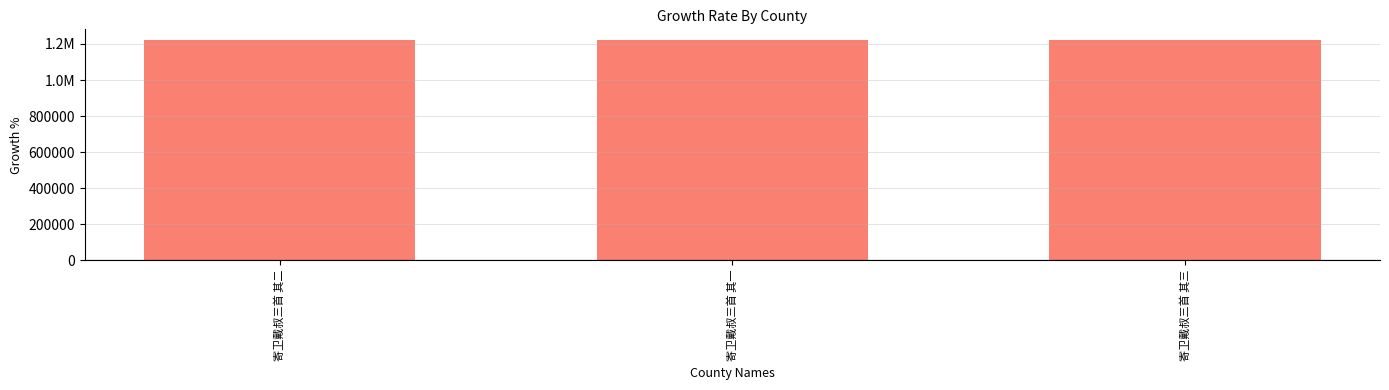

Is it true that the value at 寄卫戴叔三首 其二 is 1637296?

False